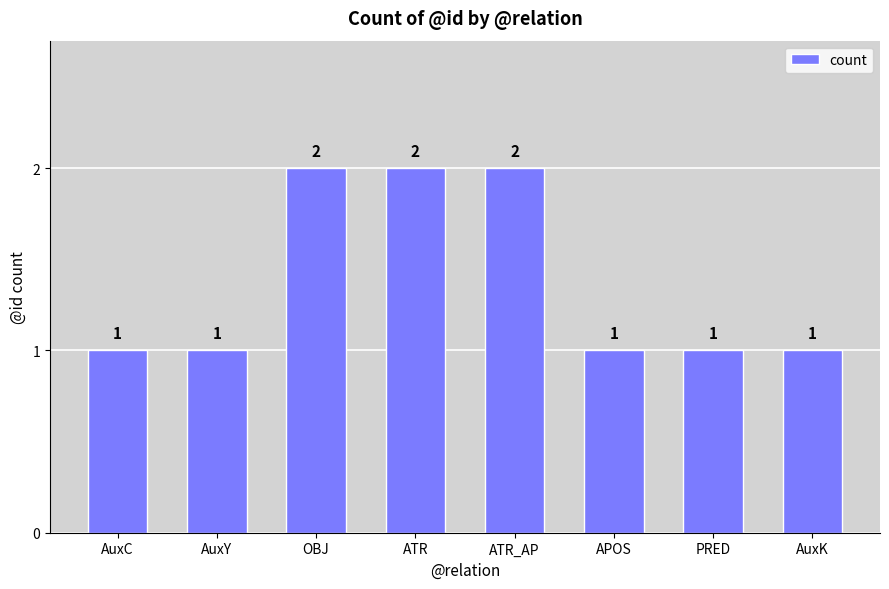

What is the greatest value displayed?

2